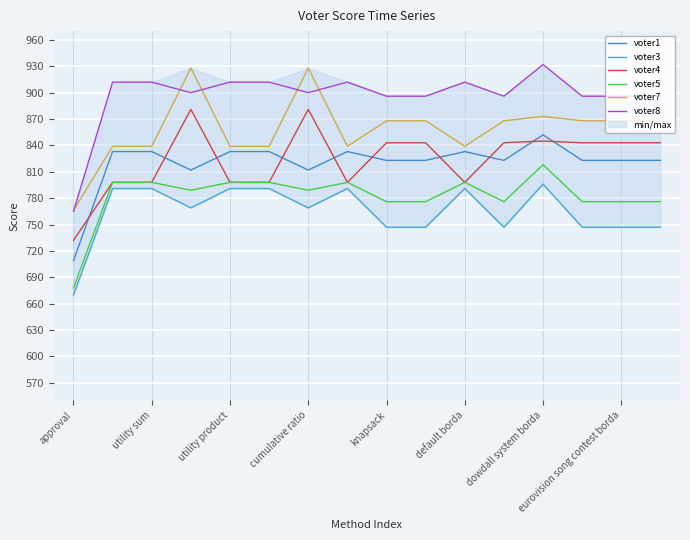

At 11, list the series in order from smallest to largest.

voter3, voter5, voter1, voter4, voter7, voter8